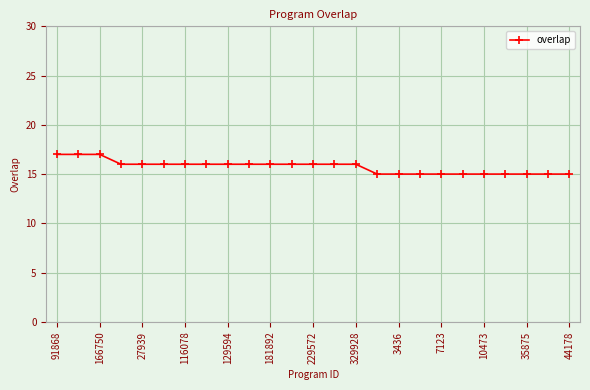

What is the smallest value displayed?

15